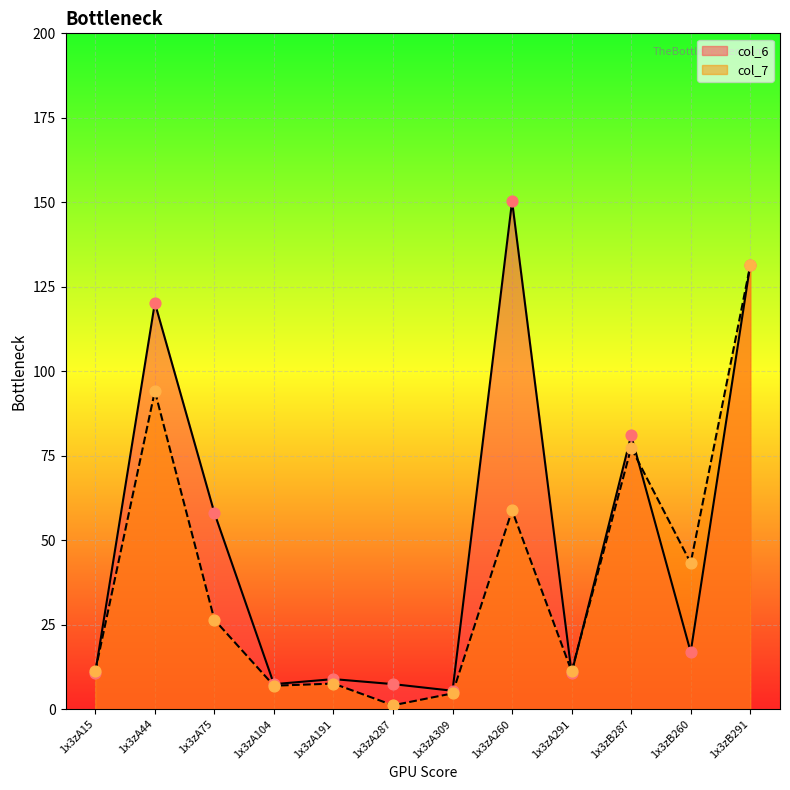

Which series has the largest total across all categories?

col_6